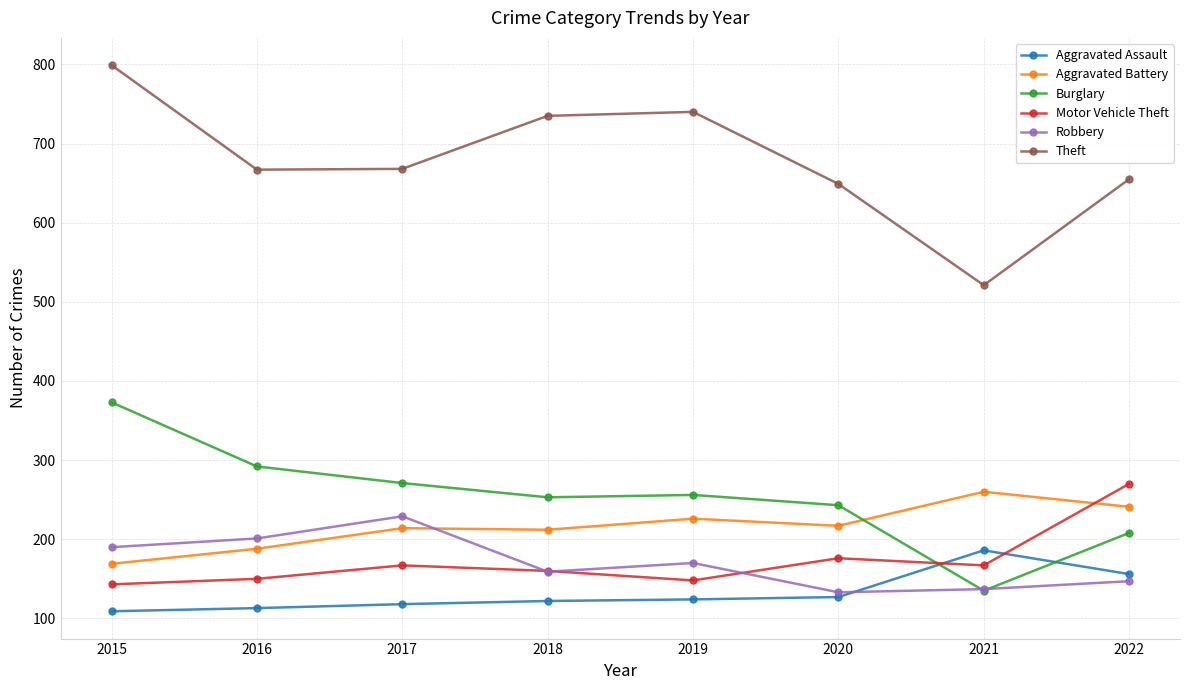

At which category does Burglary reach its first local peak?

2019